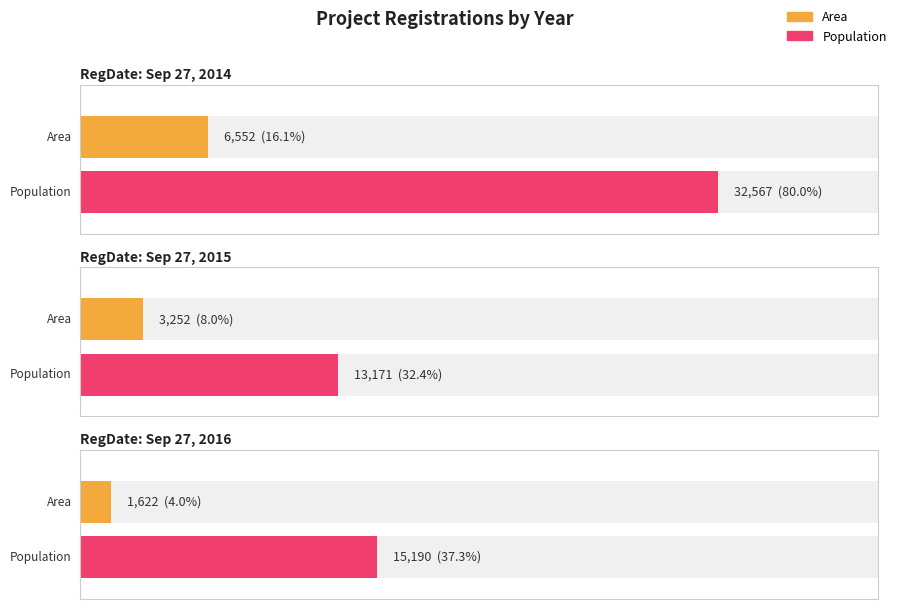

Are the bars grouped side by side (vs. stacked)?

Yes